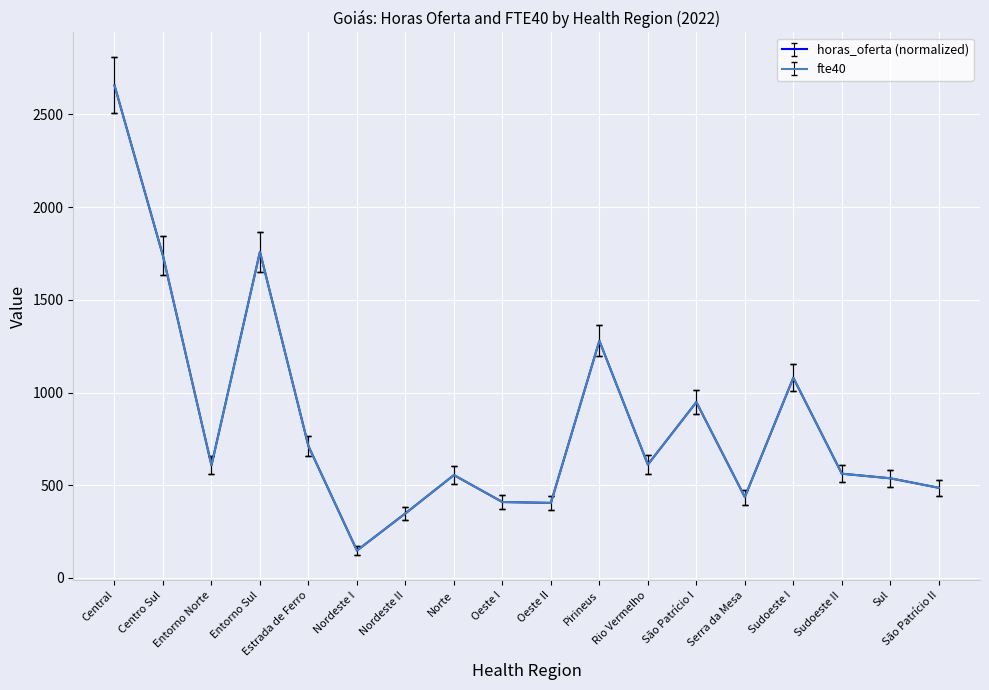

Does the chart display data point markers on the line(s)?

No